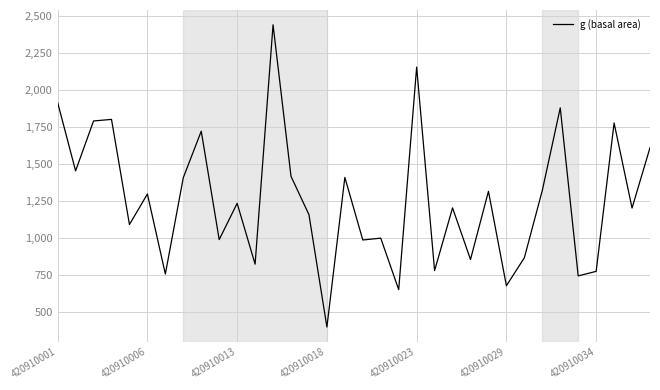

What is the minimum value shown in the chart?

397.5